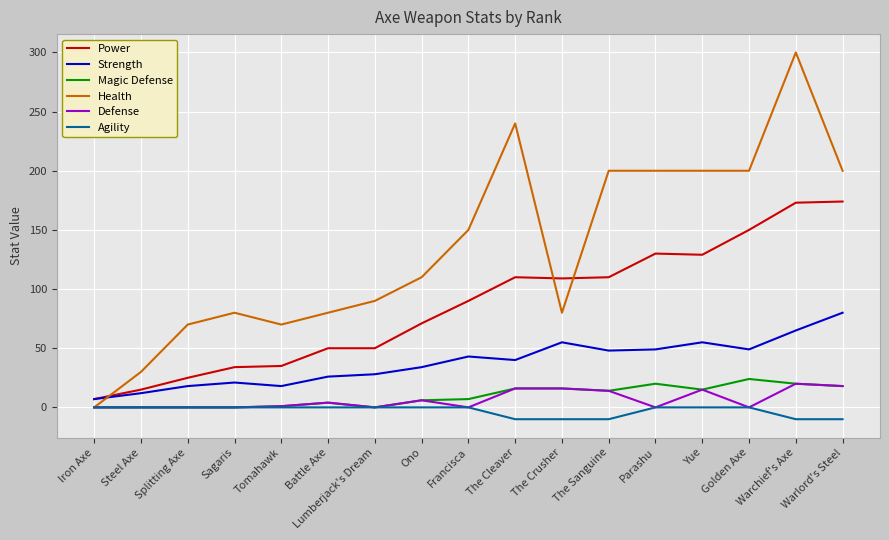

What is the difference between the maximum and minimum values in the Agility series?

10